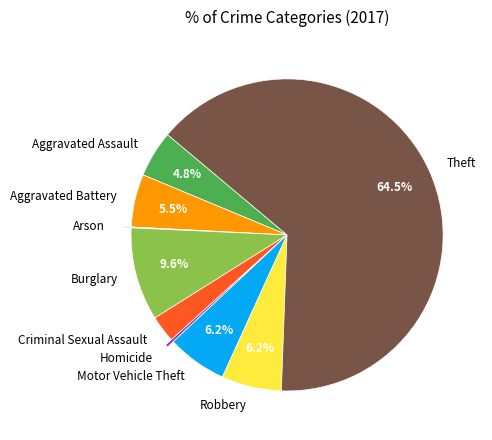

Does Burglary represent more than half of the total?

No